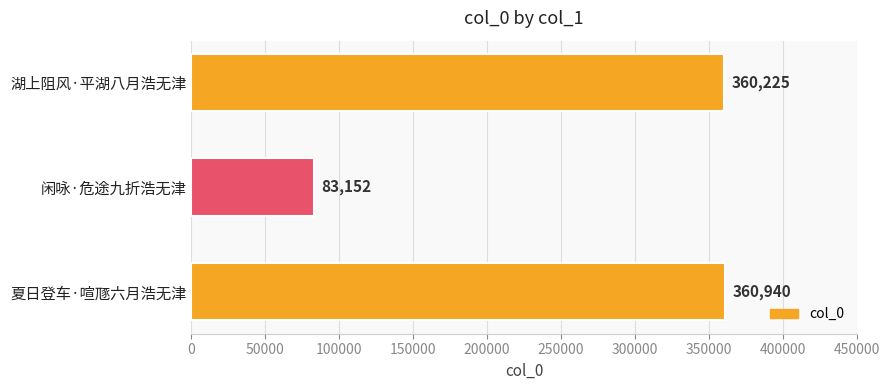

What is the minimum value shown in the chart?

83152